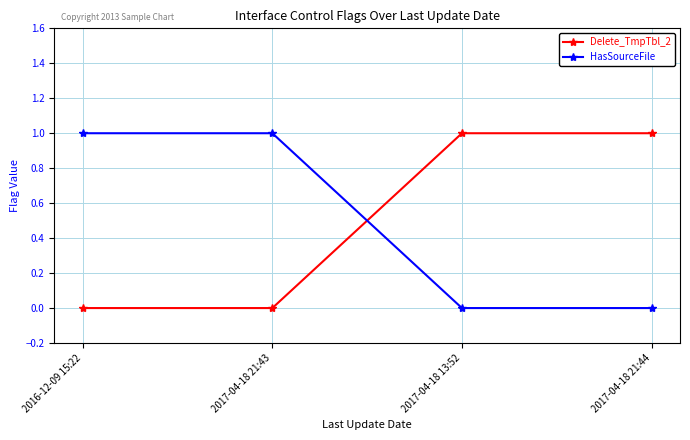

The Delete_TmpTbl_2 series shows 1 at 2017-04-18 21:44. True or false?

True